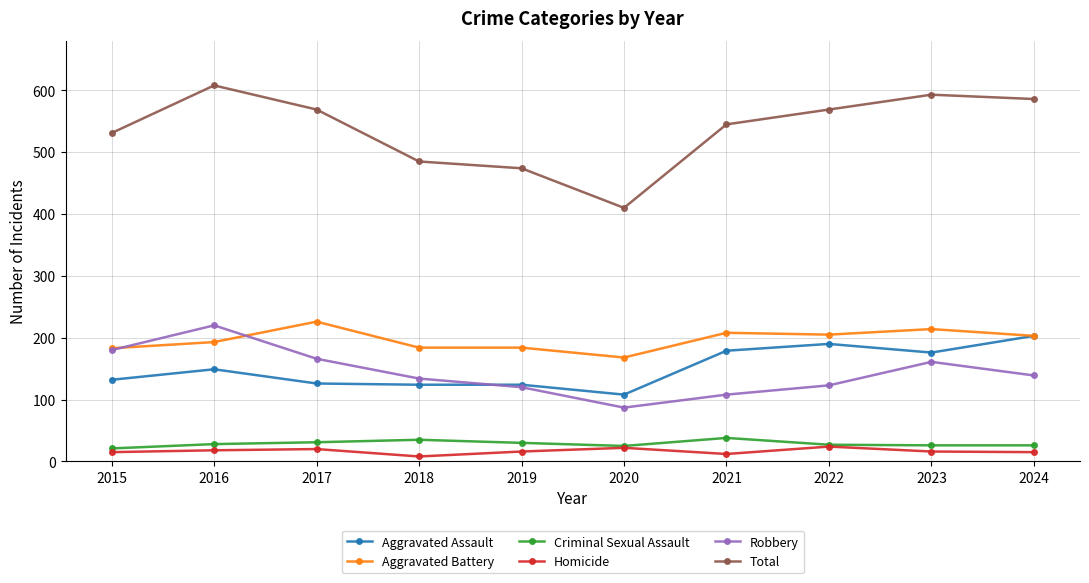

At which category does Aggravated Assault reach its first local peak?

2016